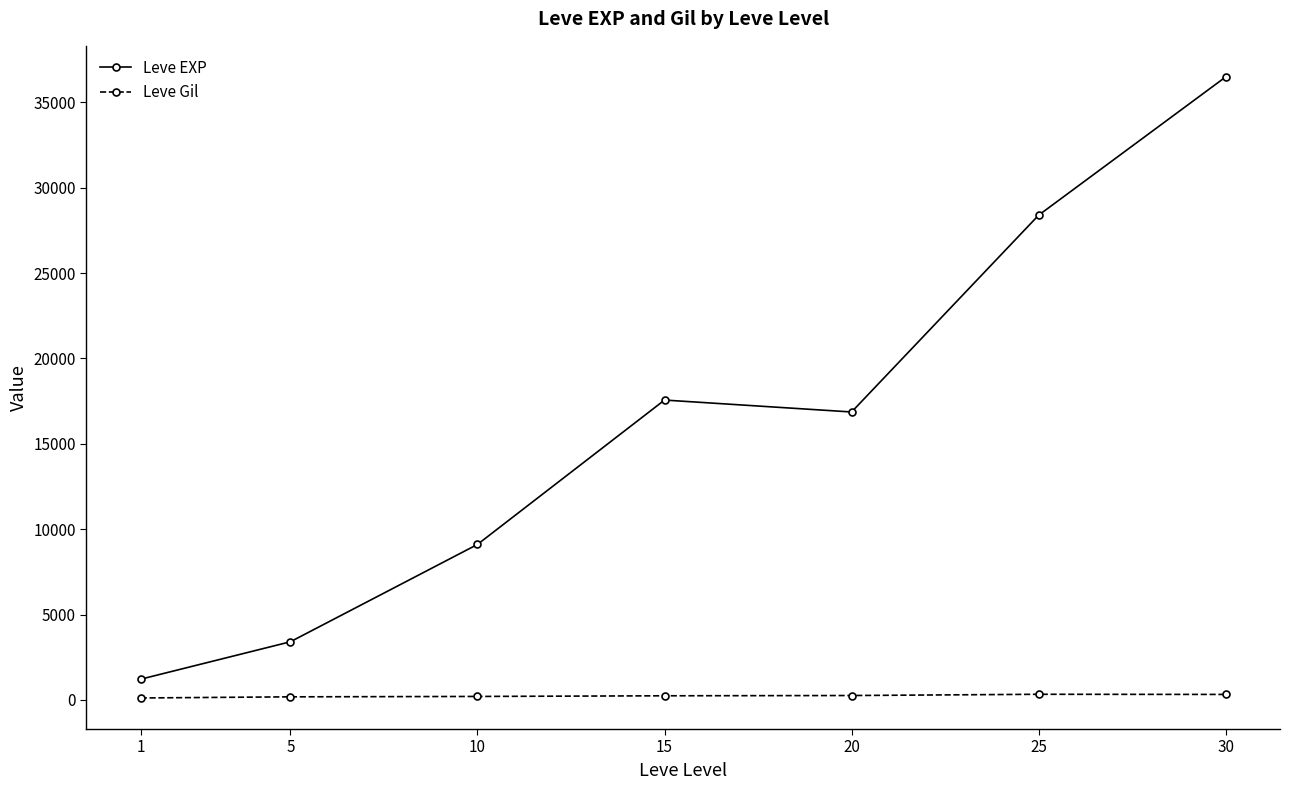

What is the smallest value displayed?

113.3